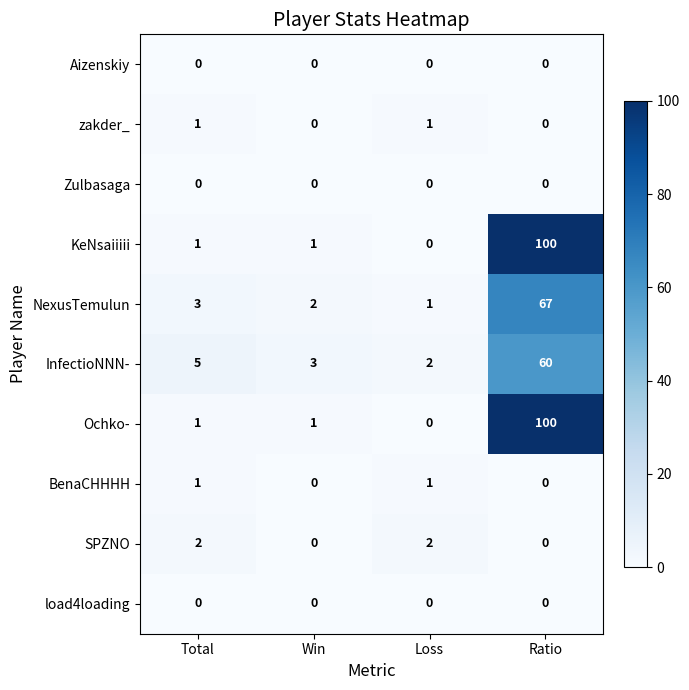

Is it true that SPZNO equals 2 at Loss?

True